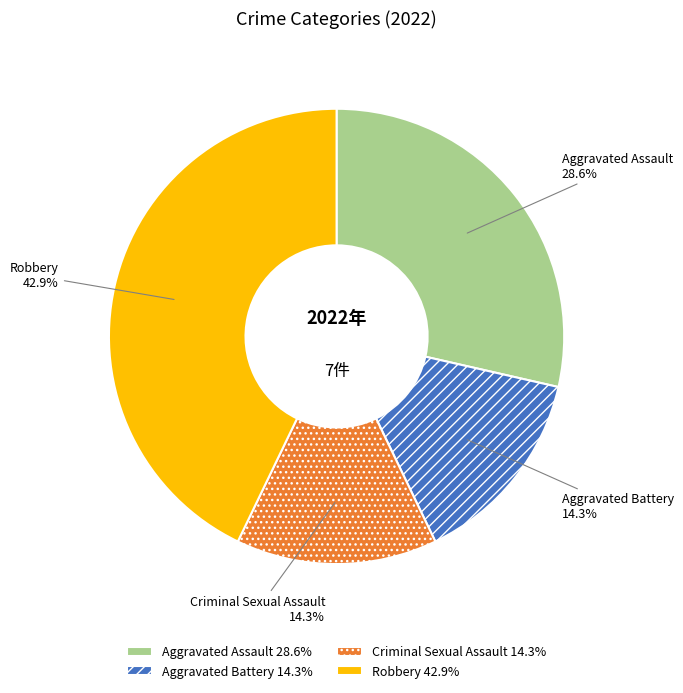

What portion of the pie excludes Criminal Sexual Assault?

85.7%